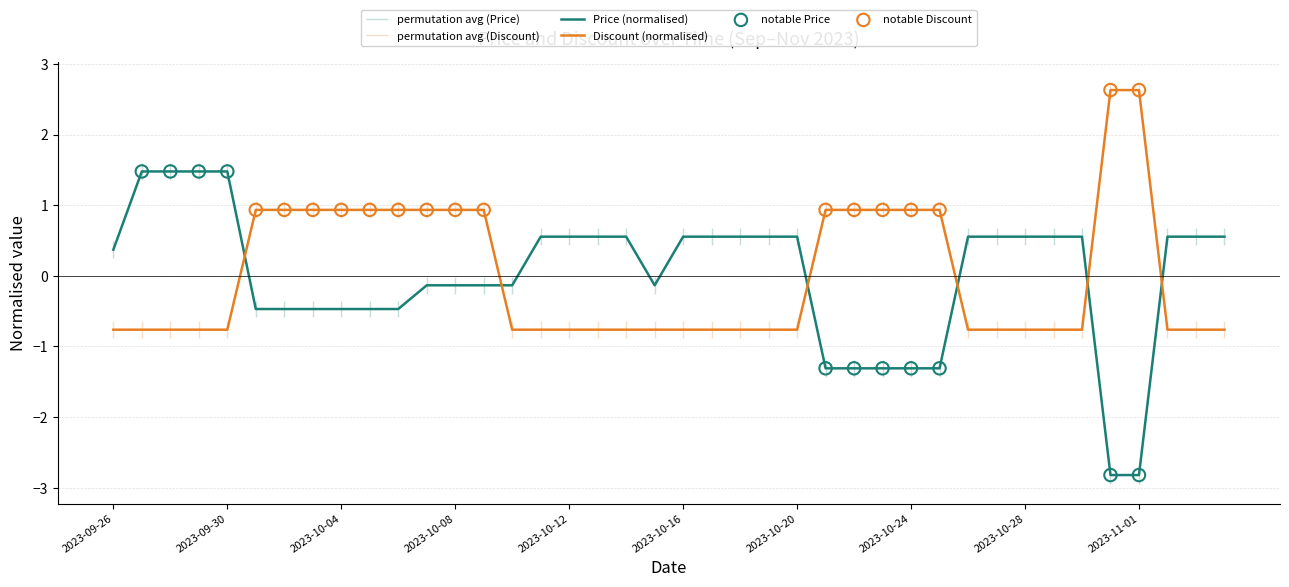

What is the total value across all series at 2023-10-15?

-0.9